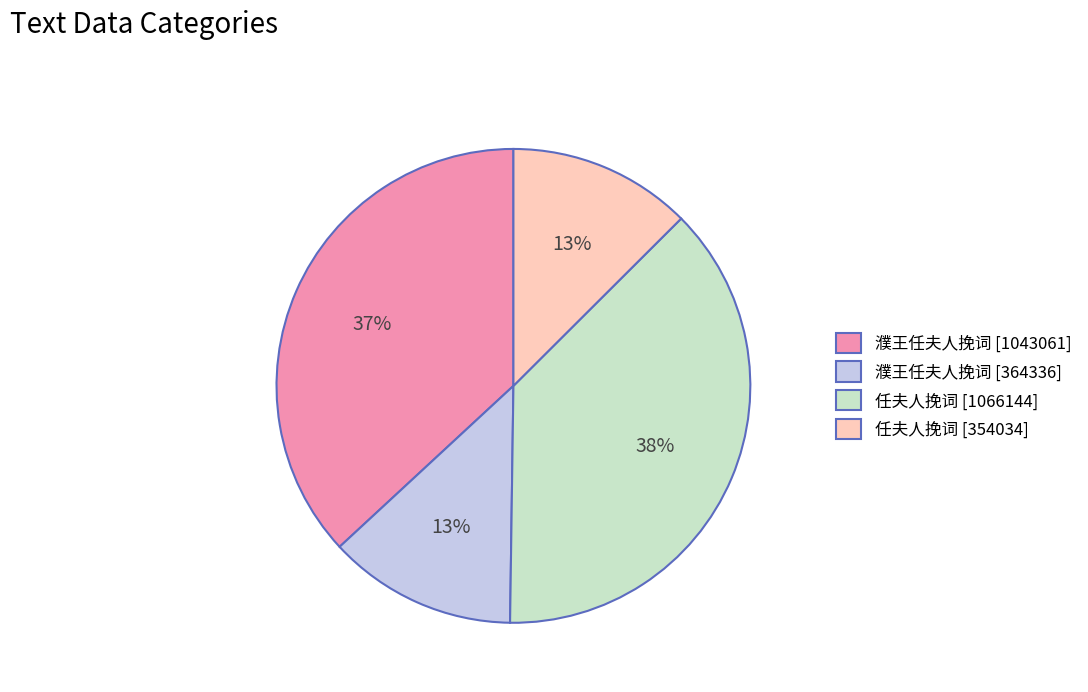

What percentage is the 濮王任夫人挽词 [364336] slice, to the nearest percent?

13%